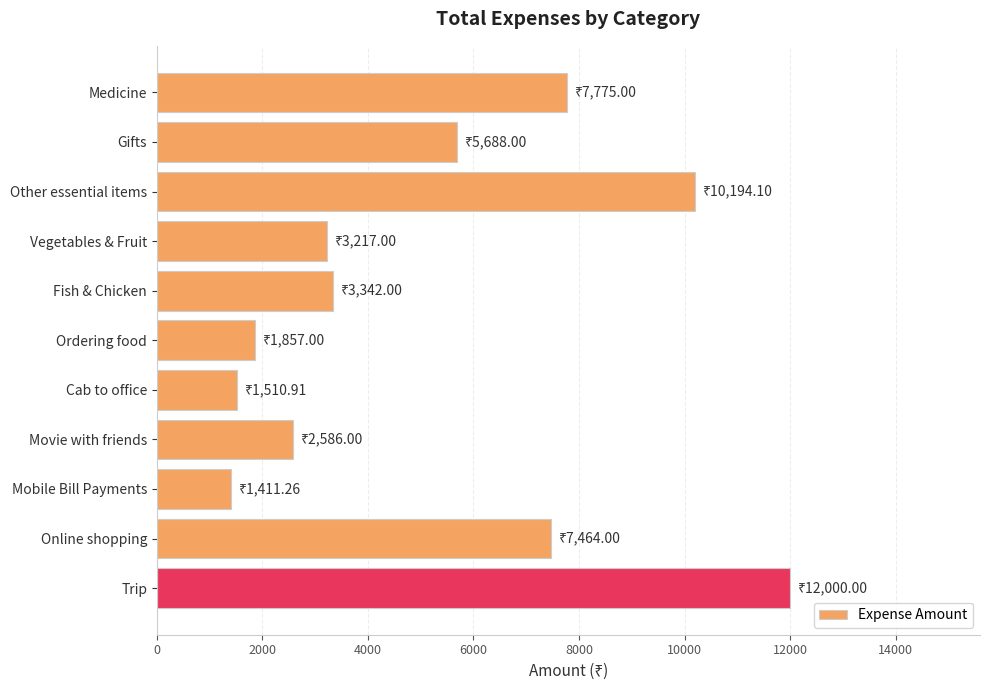

Reading bottom to top, what are all the values shown in this chart?

12000.0	7464.0	1411.3	2586.0	1510.9	1857.0	3342.0	3217.0	10194.1	5688.0	7775.0